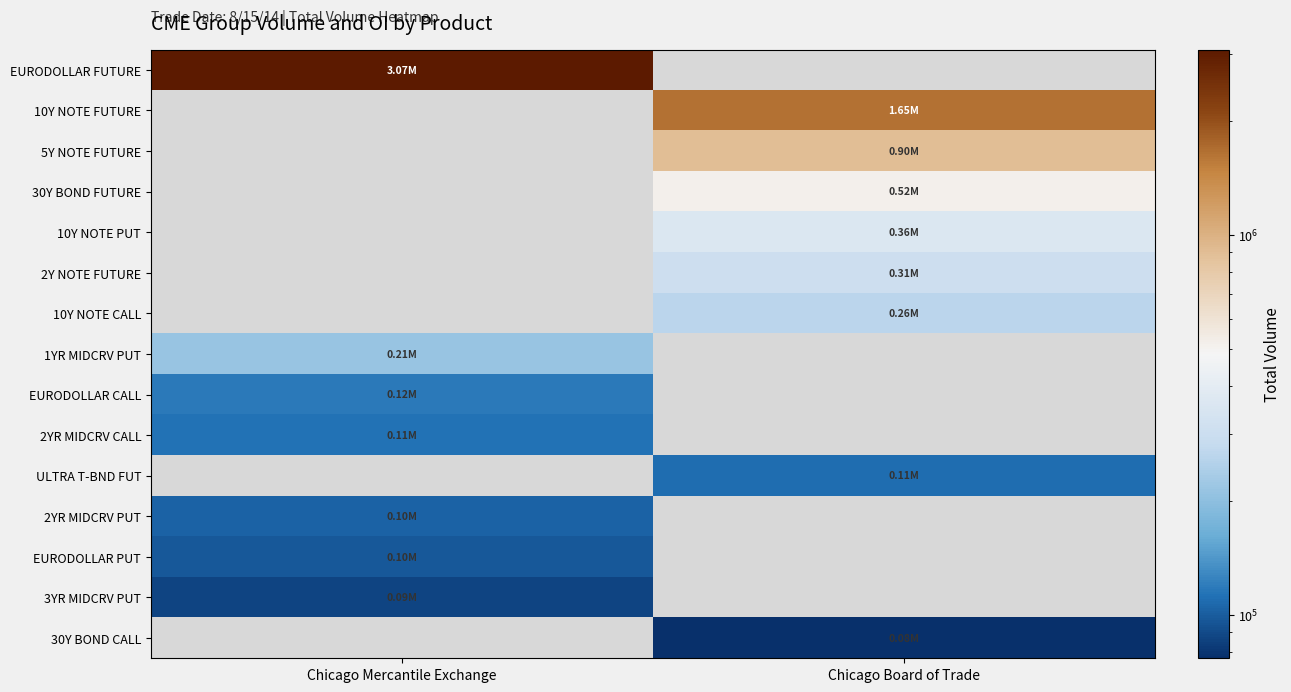

At how many categories does at least one series exceed 1684521?

1